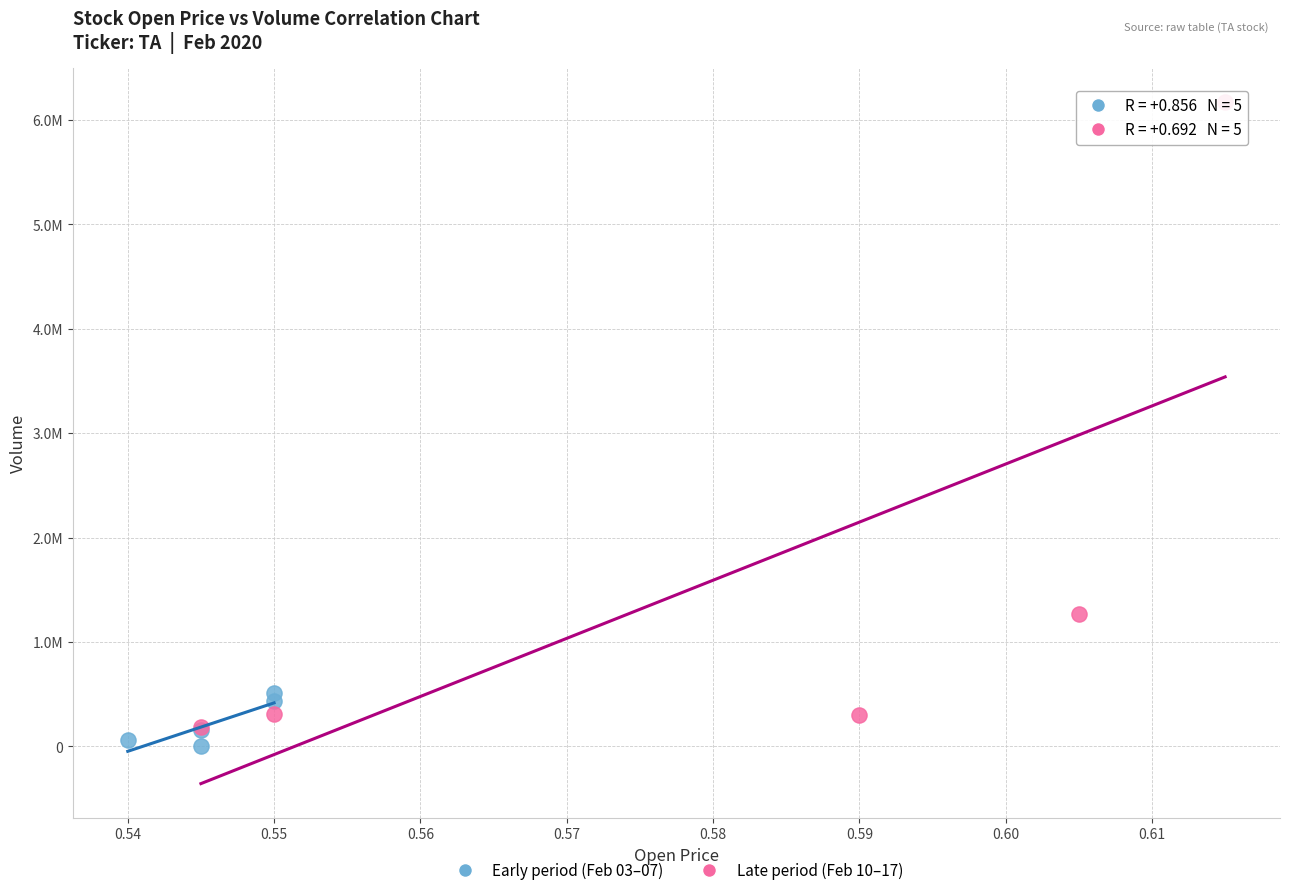

Which series has the largest Y range (max minus min)?

Late period (Feb 10–17)